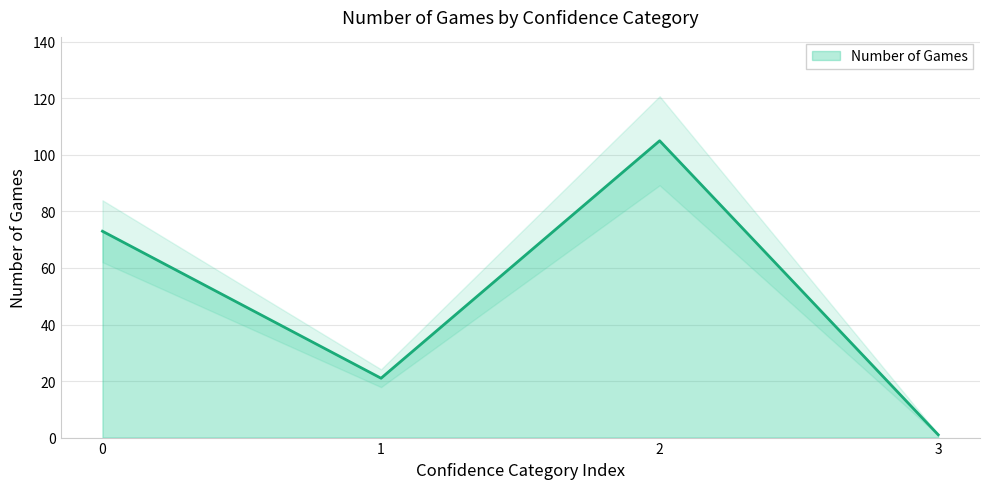

How many points are lower than both their immediate neighbors (excluding endpoints)?

1